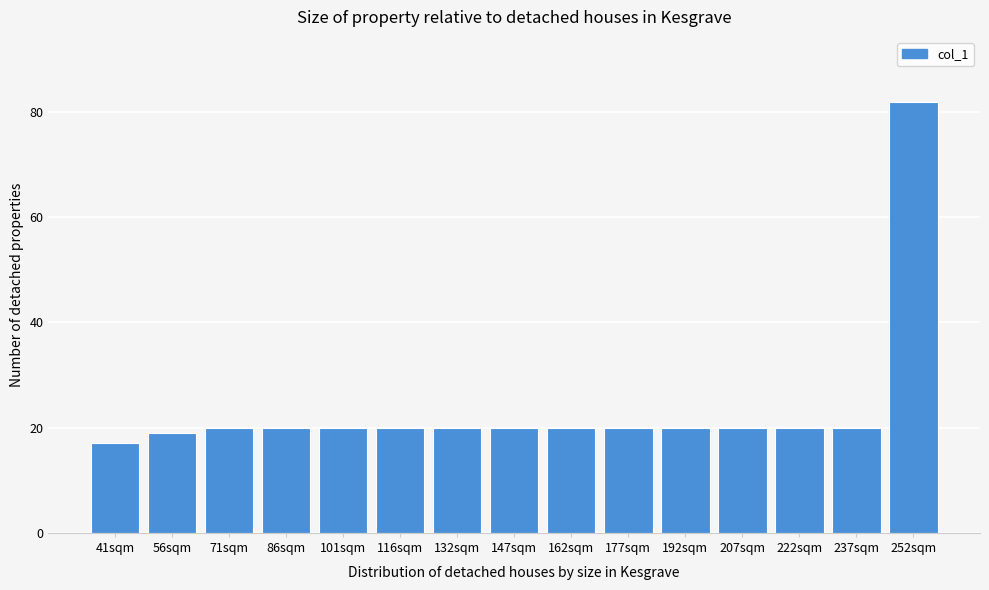

Reading left to right, list all the values displayed in this chart.

17	19	20	20	20	20	20	20	20	20	20	20	20	20	82